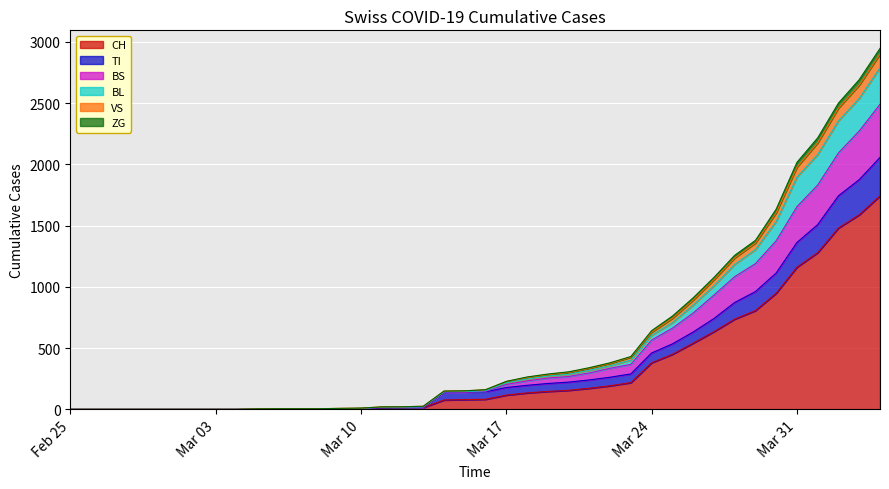

What is the highest value of the CH series?

1742